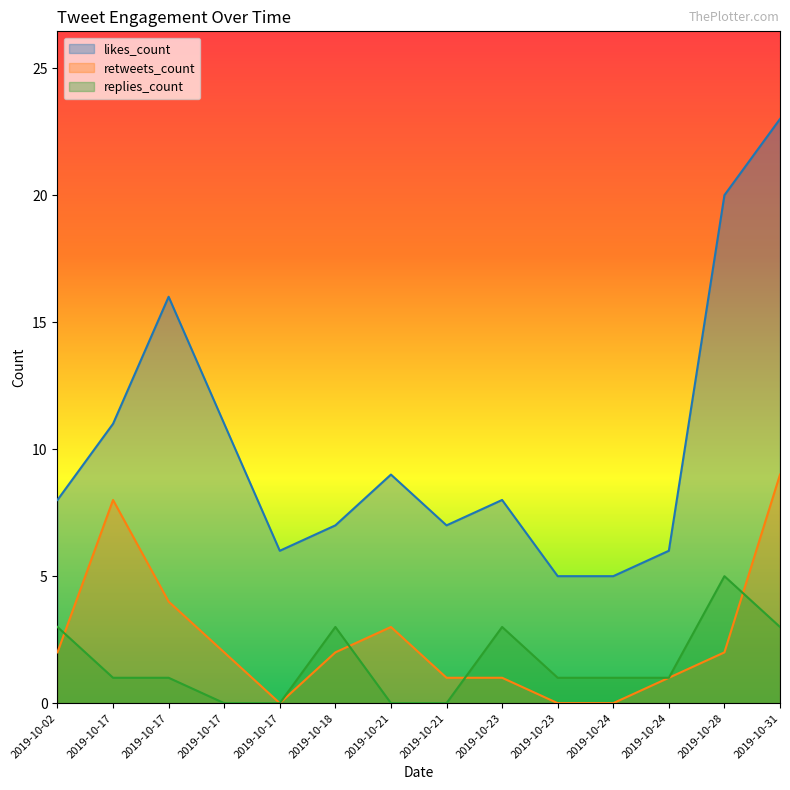

What is the approximate value of likes_count at 2019-10-17, to the nearest 10?

10